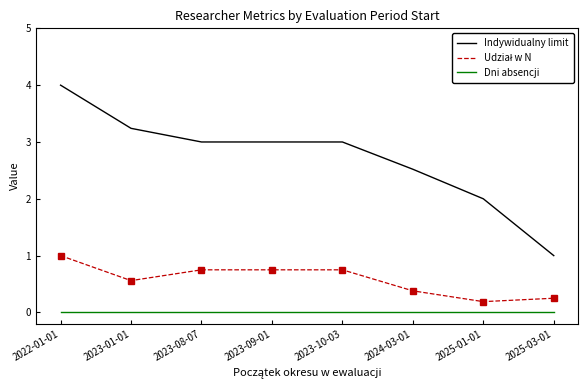

How many lines are shown in the chart?

3